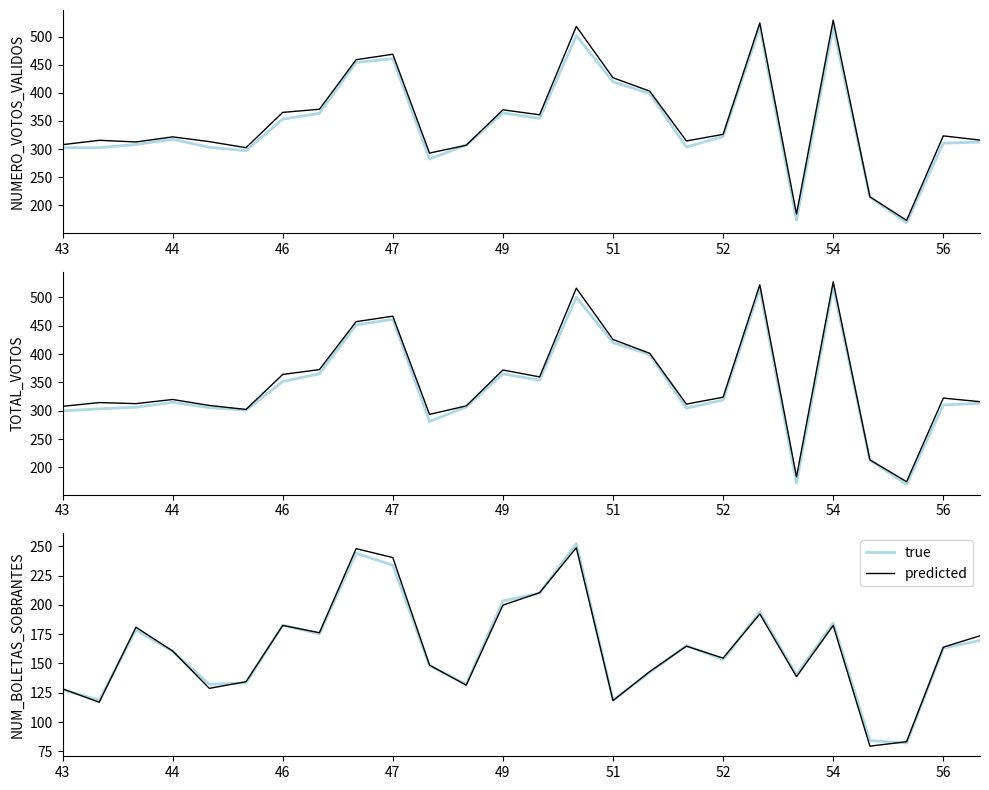

At which category is the sum across all series the highest?

14